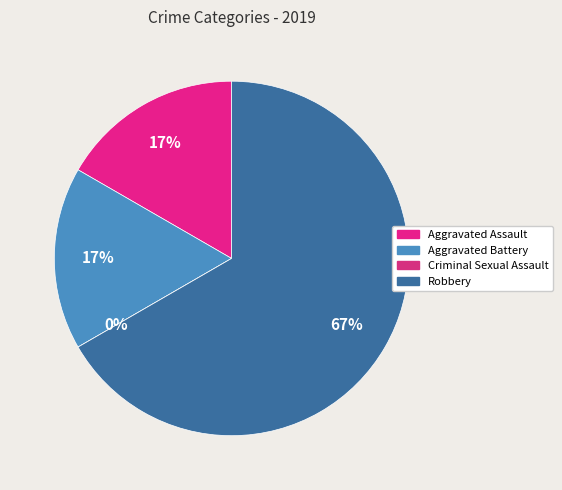

Count the number of slices in the pie.

4